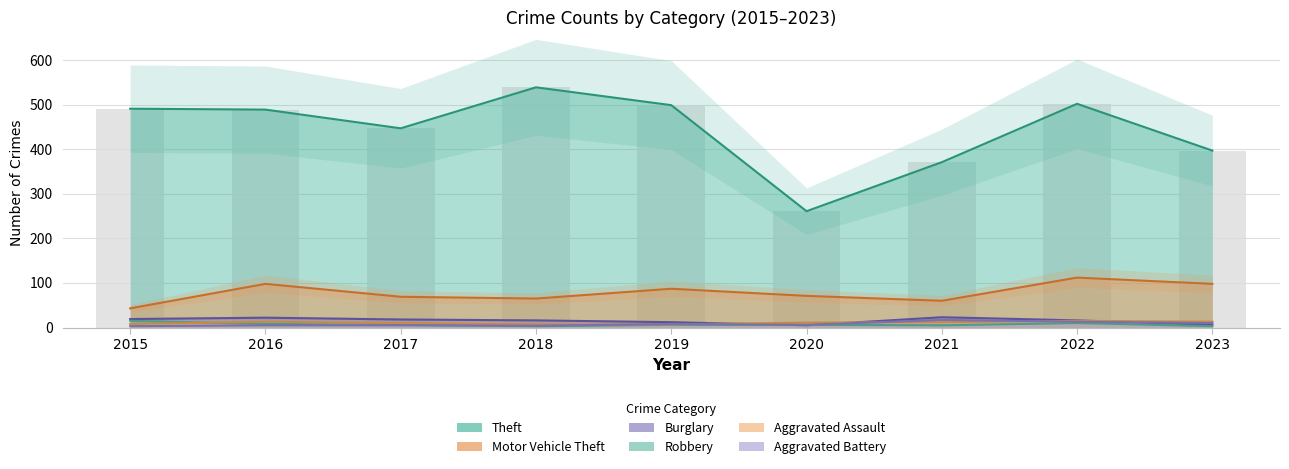

Read the Robbery value at 2015.

15